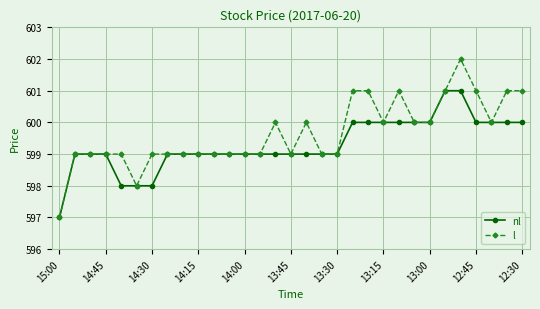

What is the value of the nl point at the 12th from the left?

599